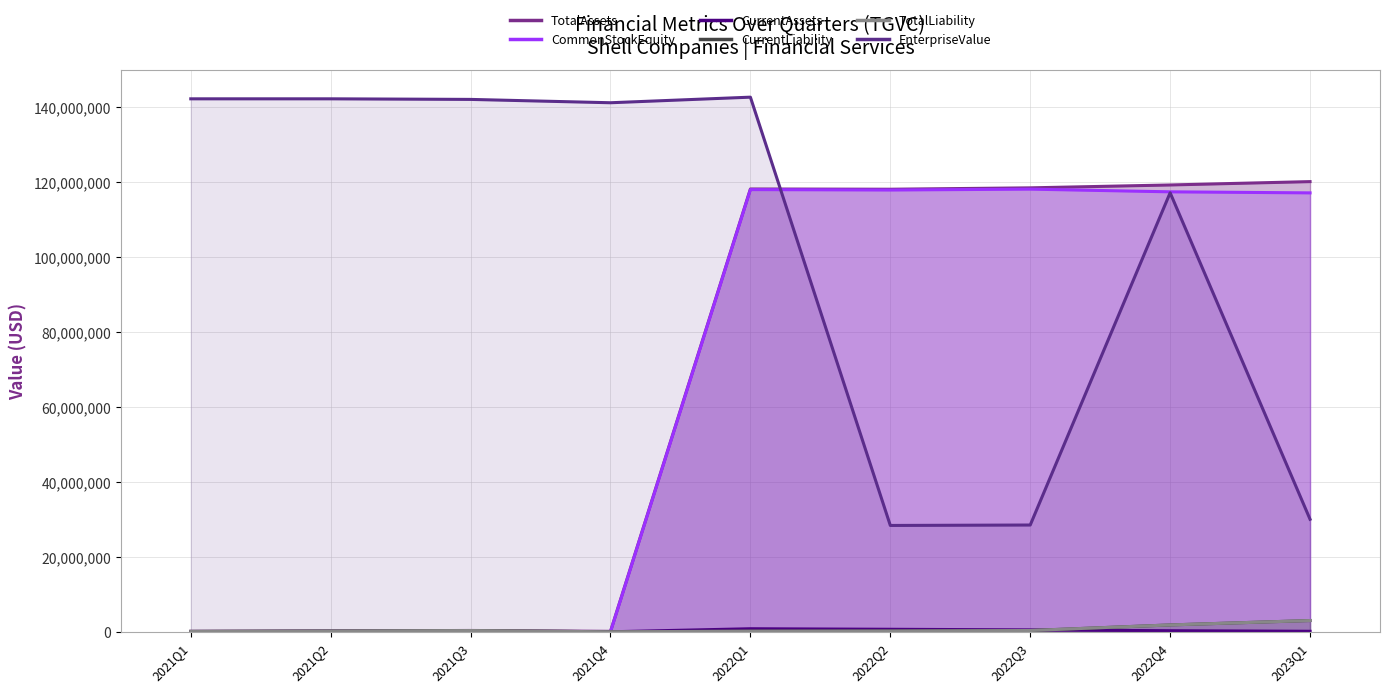

How many interior local valleys does the EnterpriseValue series have?

2